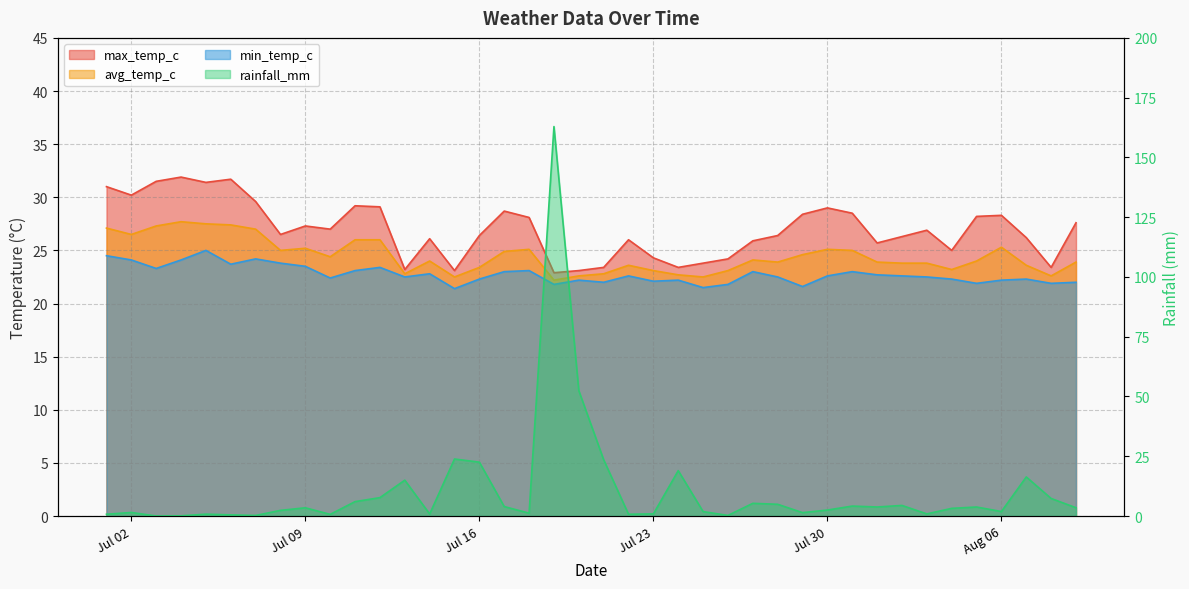

What is the value of the min_temp_c point at the 4th from the left?

24.1